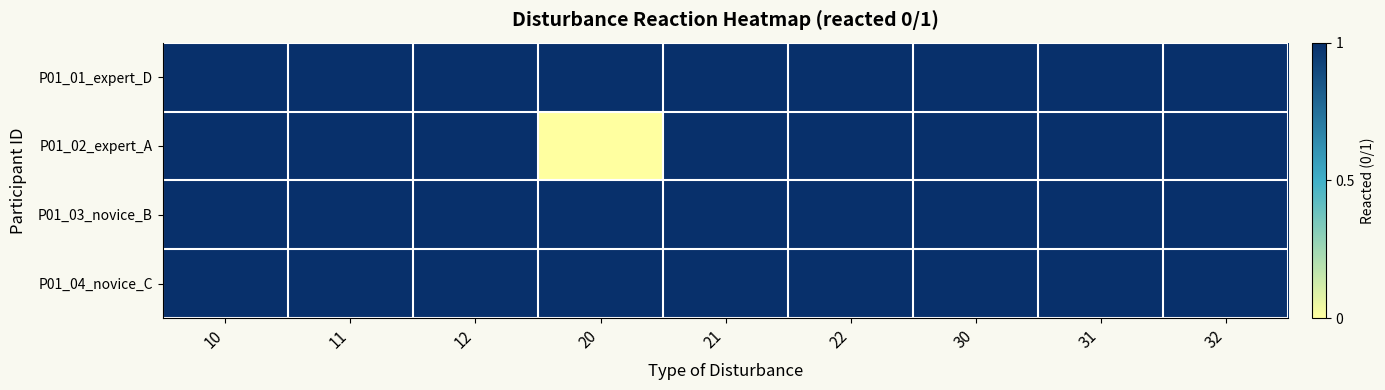

Rank the series by their maximum value, from lowest to highest.

P01_01_expert_D, P01_02_expert_A, P01_03_novice_B, P01_04_novice_C